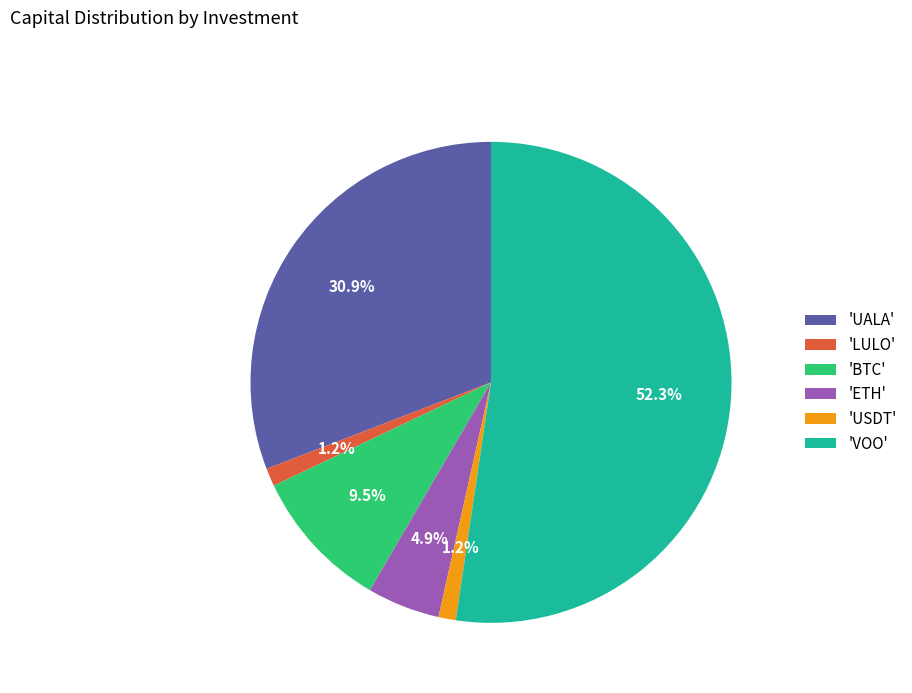

What is the ratio of the value at 'BTC' to the value at 'UALA'?

0.3